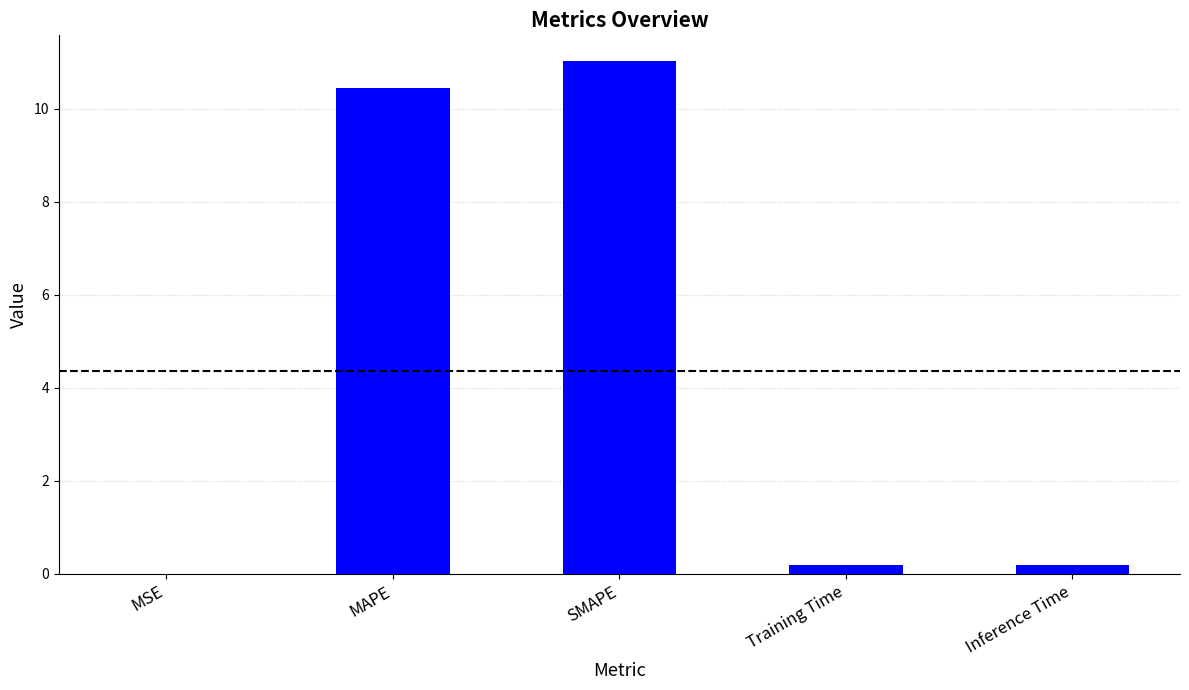

The value at MAPE is 10.5. True or false?

True